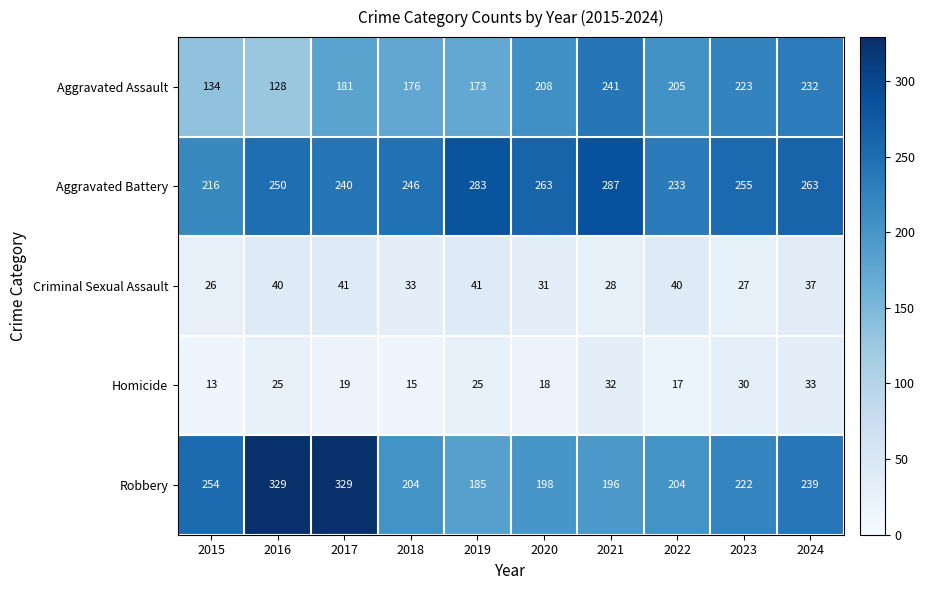

The Criminal Sexual Assault series shows 68 at 2017. True or false?

False